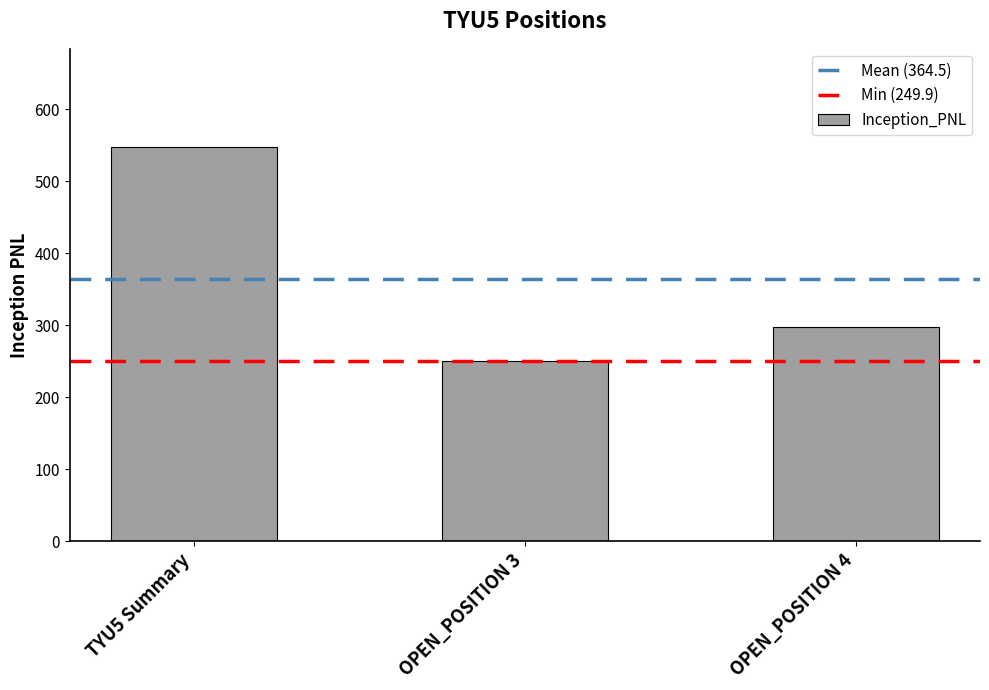

What is the sum of the values at OPEN_POSITION 3 and TYU5 Summary?

796.8